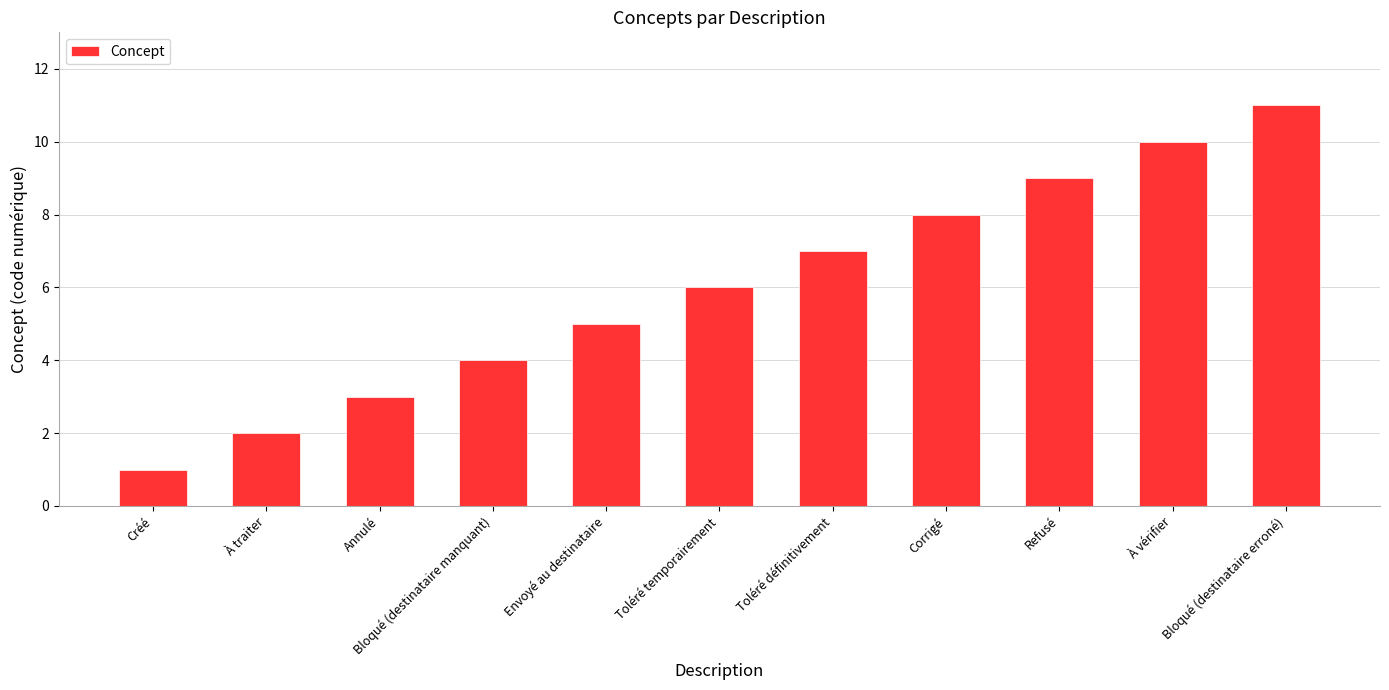

How many distinct data groups are displayed?

1